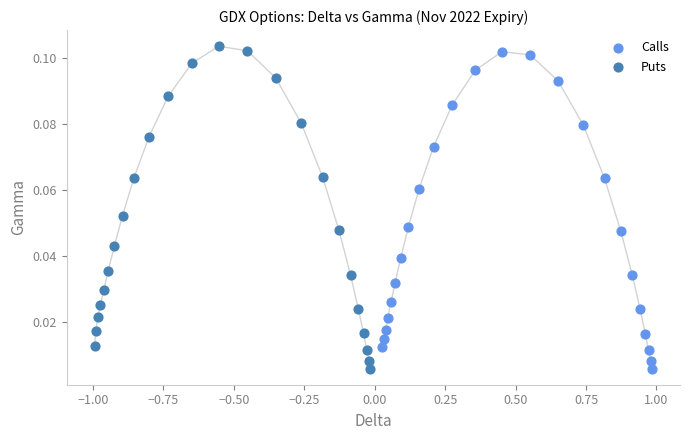

Which series has the widest spread of Y values?

Puts